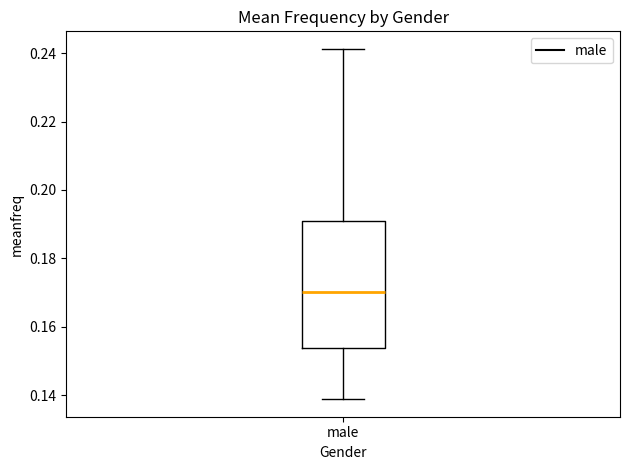

Transcribe this box plot: give where the median line is, the range the box spans, and where the two whiskers end, as read against the y-axis. The values are not printed on the chart, so give them approximately, as read against the axis.

median 0.170, box 0.154 to 0.190, whiskers 0.138 to 0.242